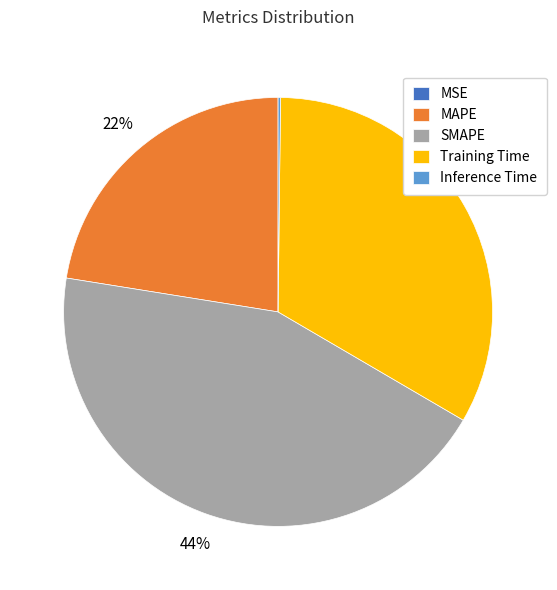

Is there any slice that represents more than half of the pie?

No